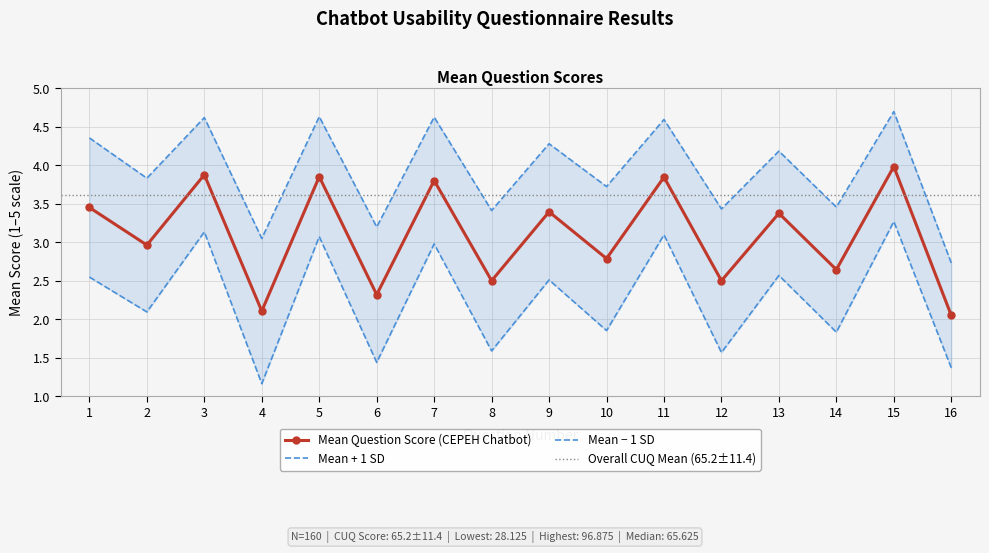

What is the spread (max minus min) of values at 14?

1.6